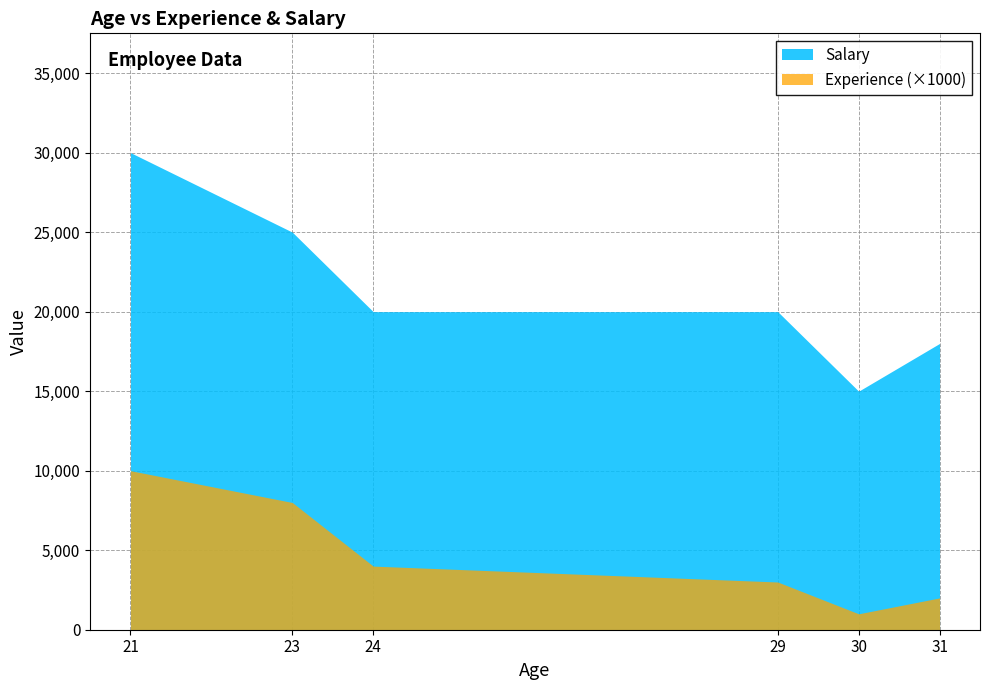

What are all the series names shown in the legend?

Salary, Experience (×1000)